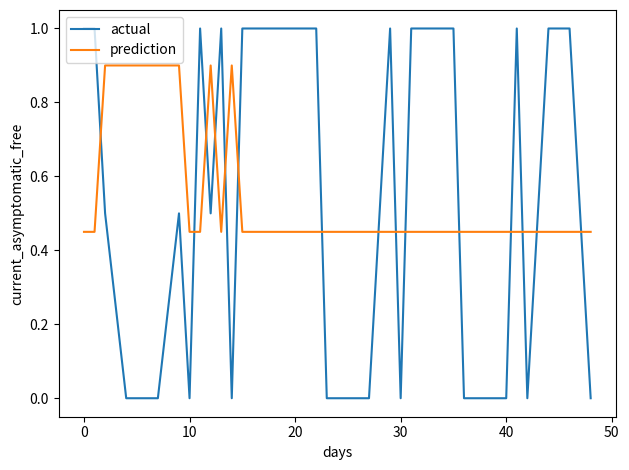

True or false: actual and prediction cross at least once.

True